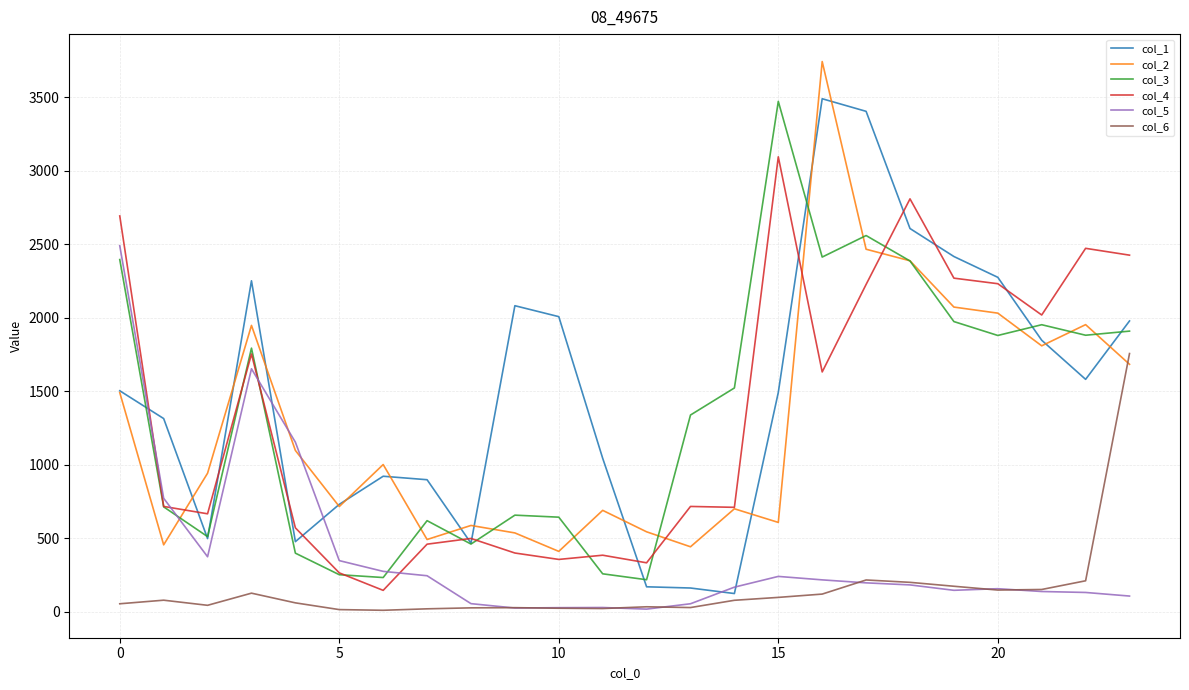

Which series ends up on top after the final intersection of col_4 and col_5?

col_4